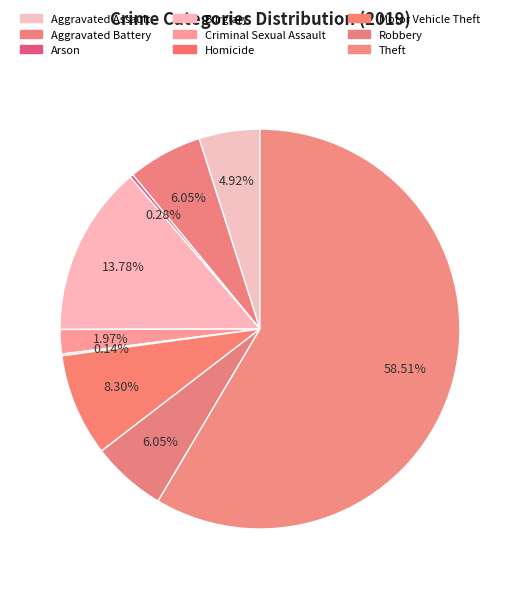

True or false: Aggravated Assault accounts for 17% of the total.

False